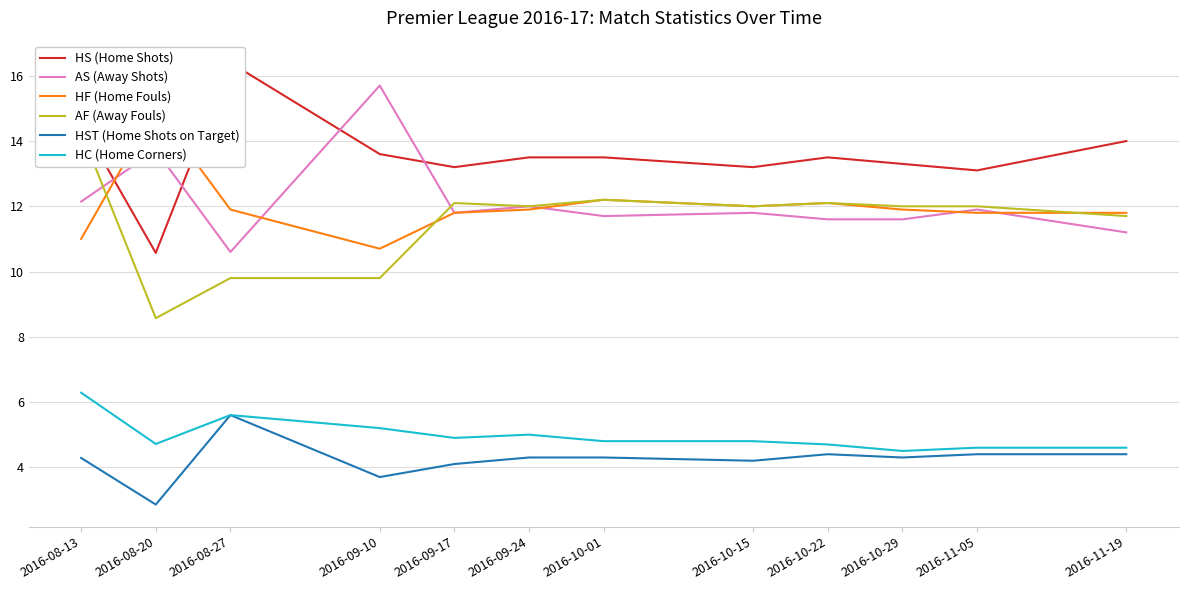

Which series has the largest total across all categories?

HS (Home Shots)